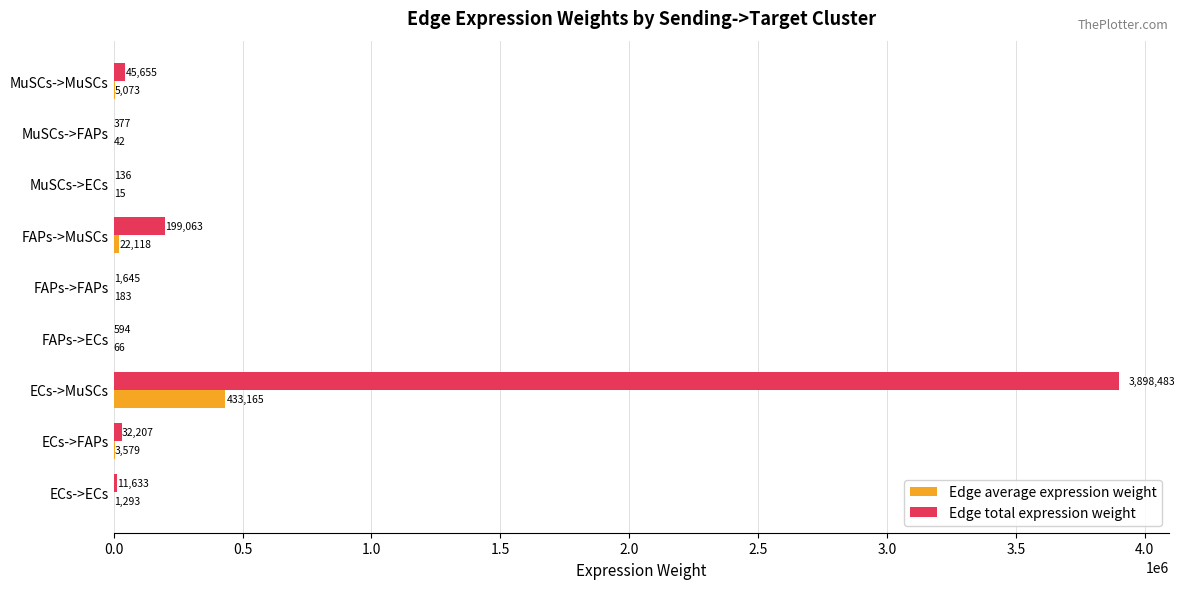

Which series has the largest total across all categories?

Edge total expression weight